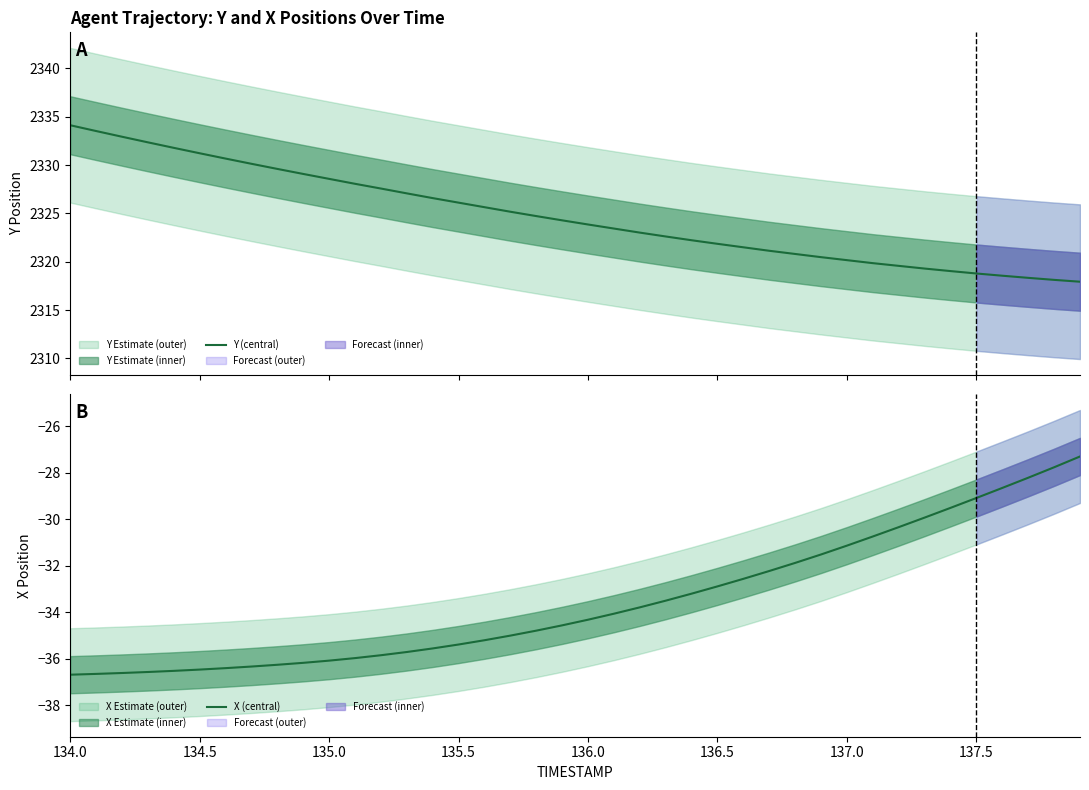

What is the maximum value for Y (central)?

2334.1